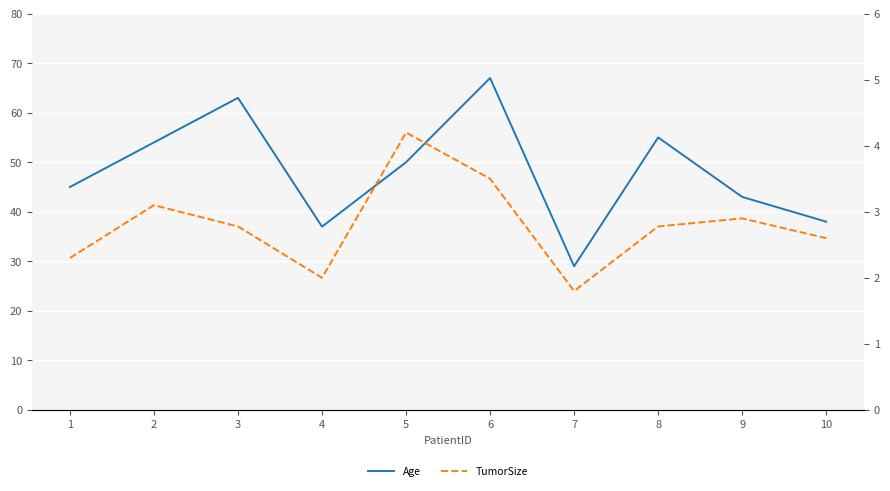

How many interior local peaks does the TumorSize series have?

3